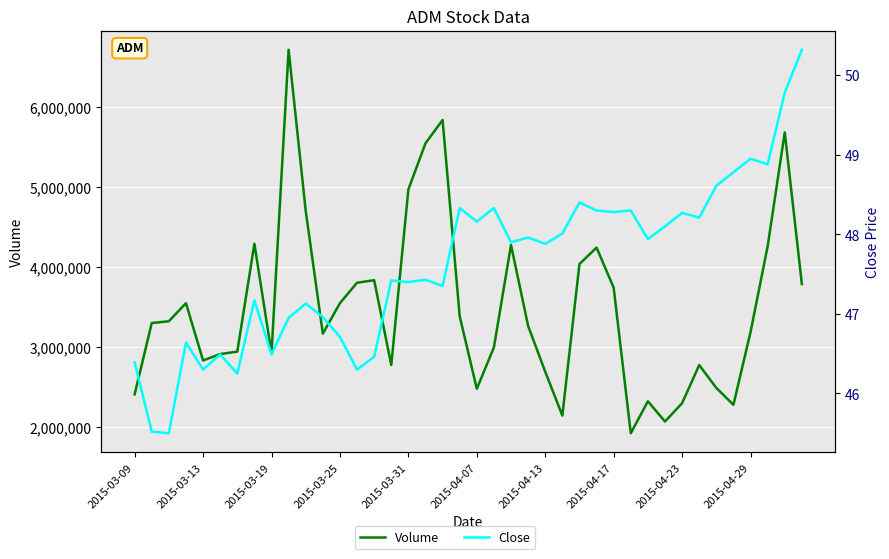

How many data points does each series have?

40